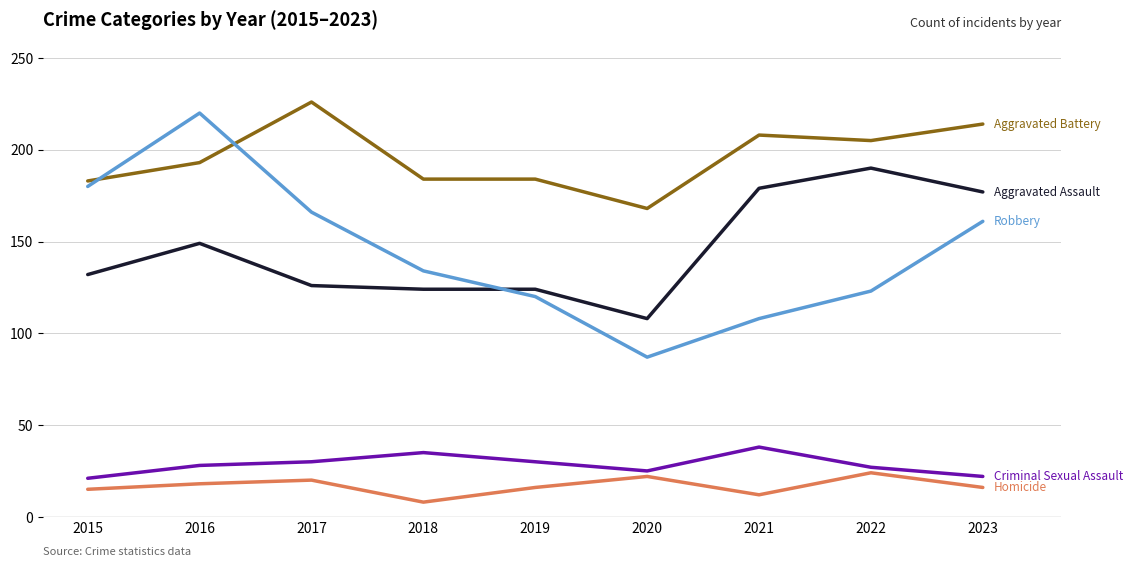

What is the difference between the highest and lowest values at 2019?

168